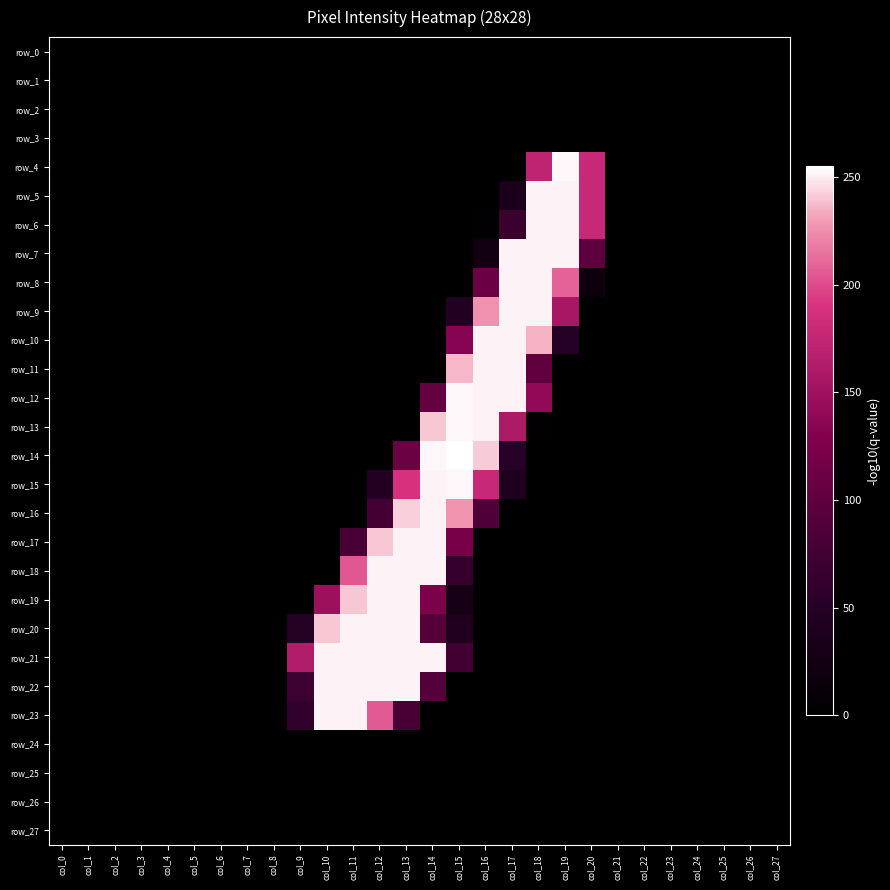

What is the sum of all row_14 values?

911